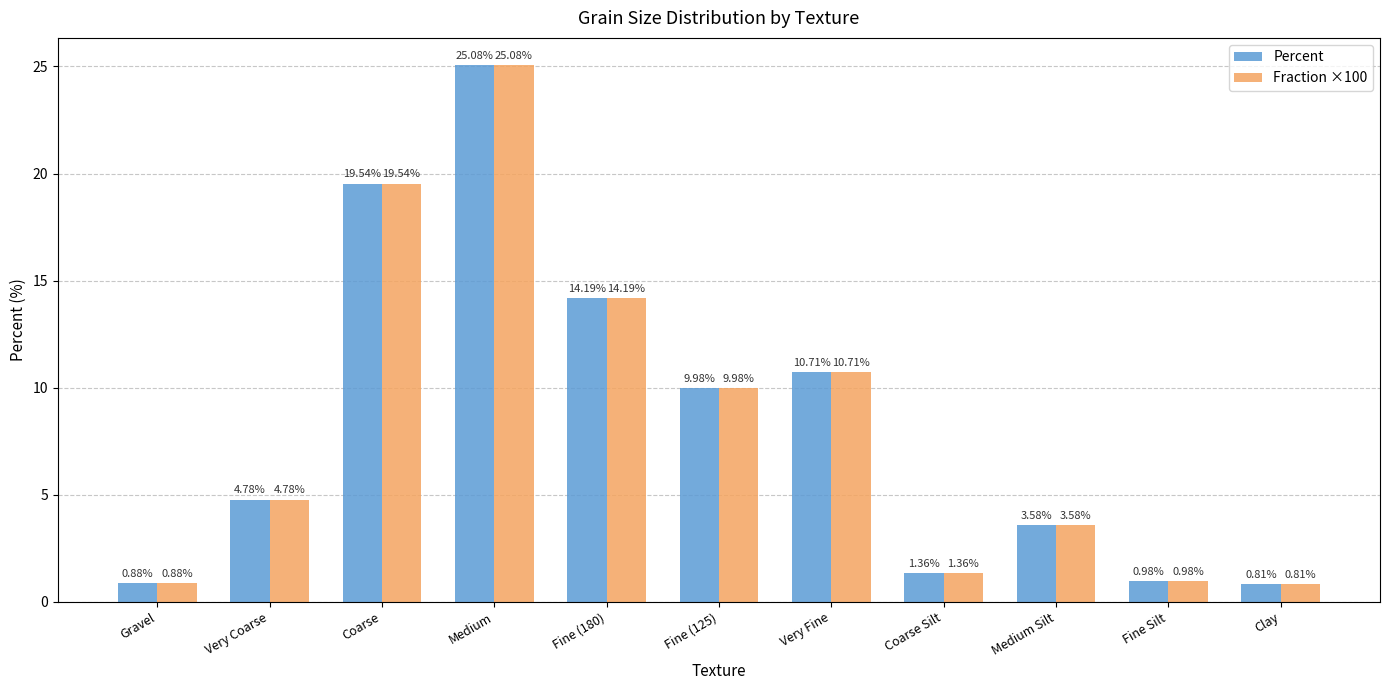

At how many categories does at least one series exceed 2?

7